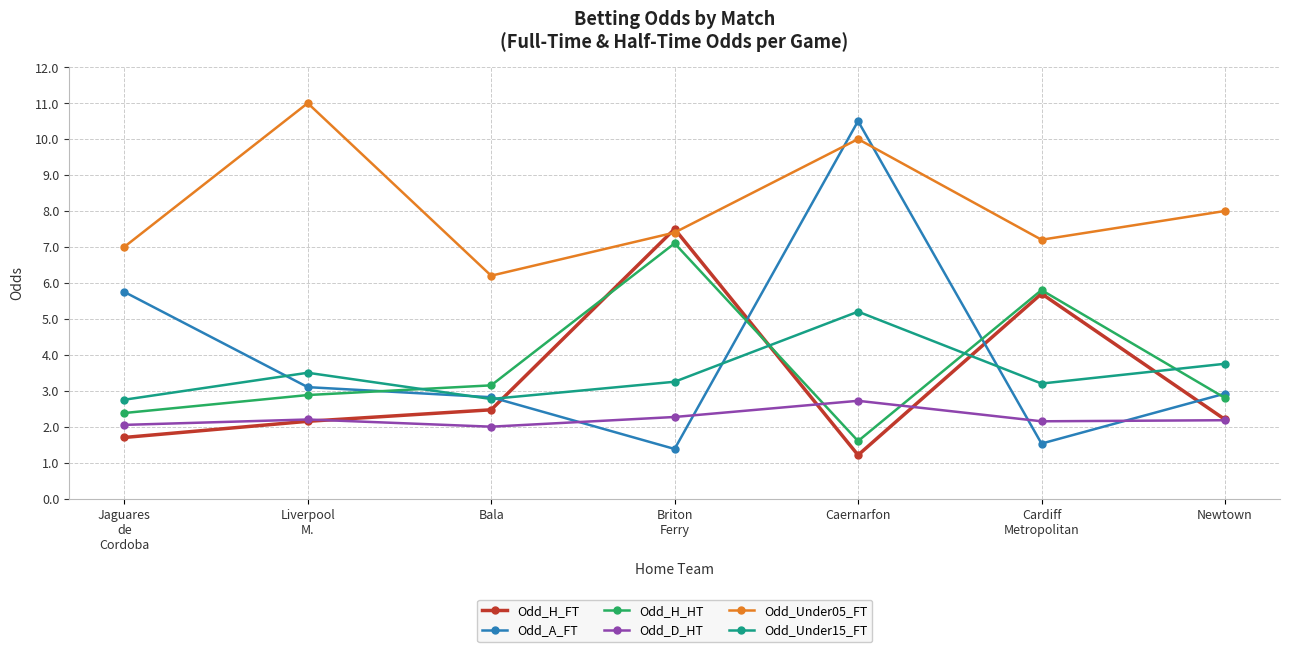

At how many categories does at least one series exceed 6?

7